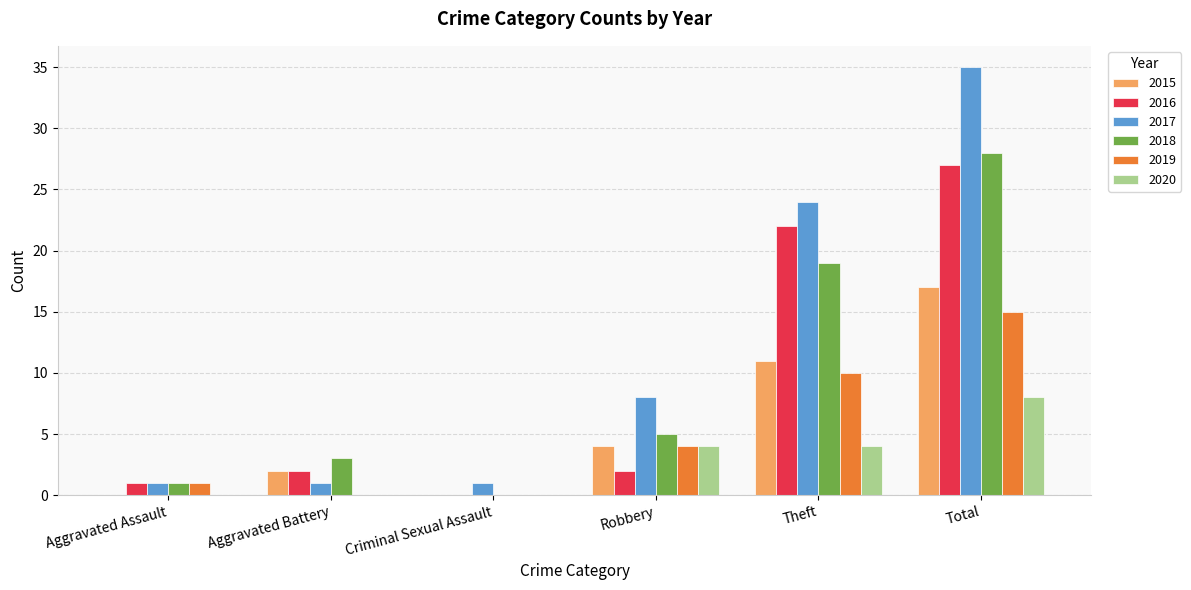

The value of 2017 at Robbery is 13. True or false?

False